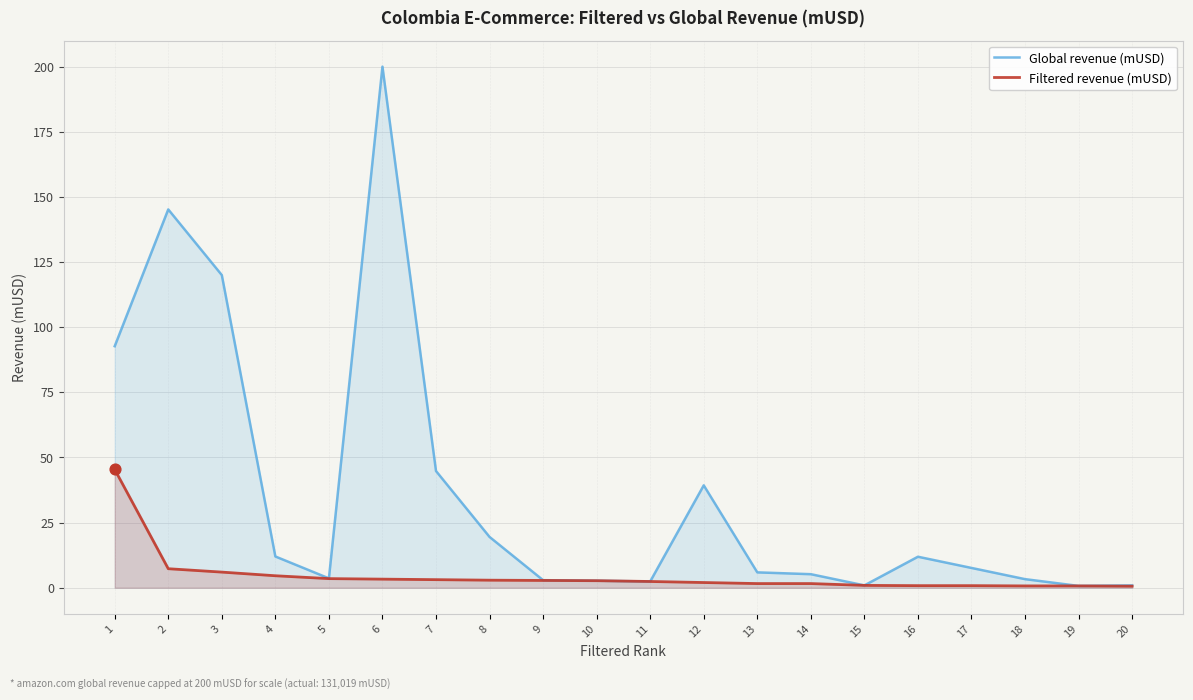

What are all the series names shown in the legend?

Global revenue (mUSD), Filtered revenue (mUSD)